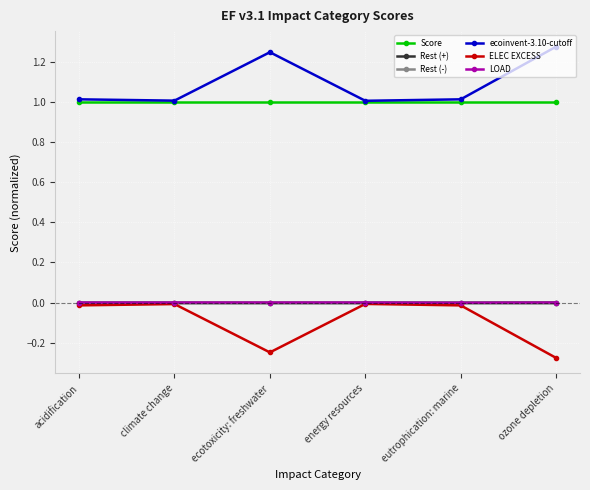

True or false: Rest (+) and ecoinvent-3.10-cutoff cross at least once.

False